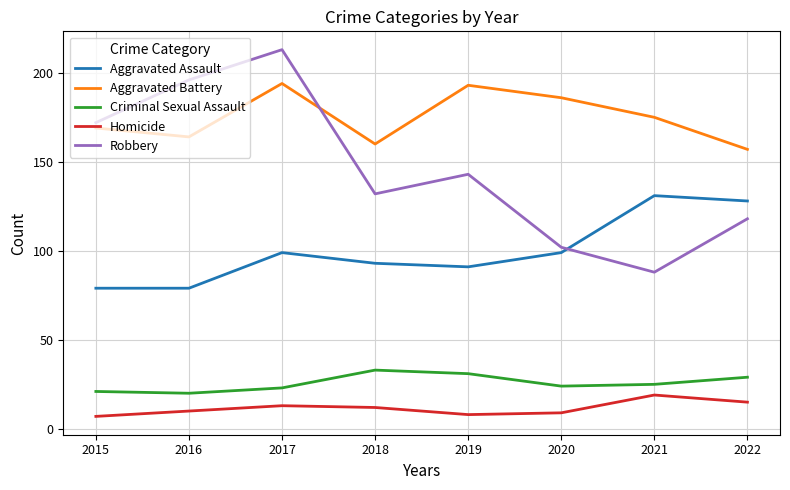

Which series has the largest range (max minus min)?

Robbery